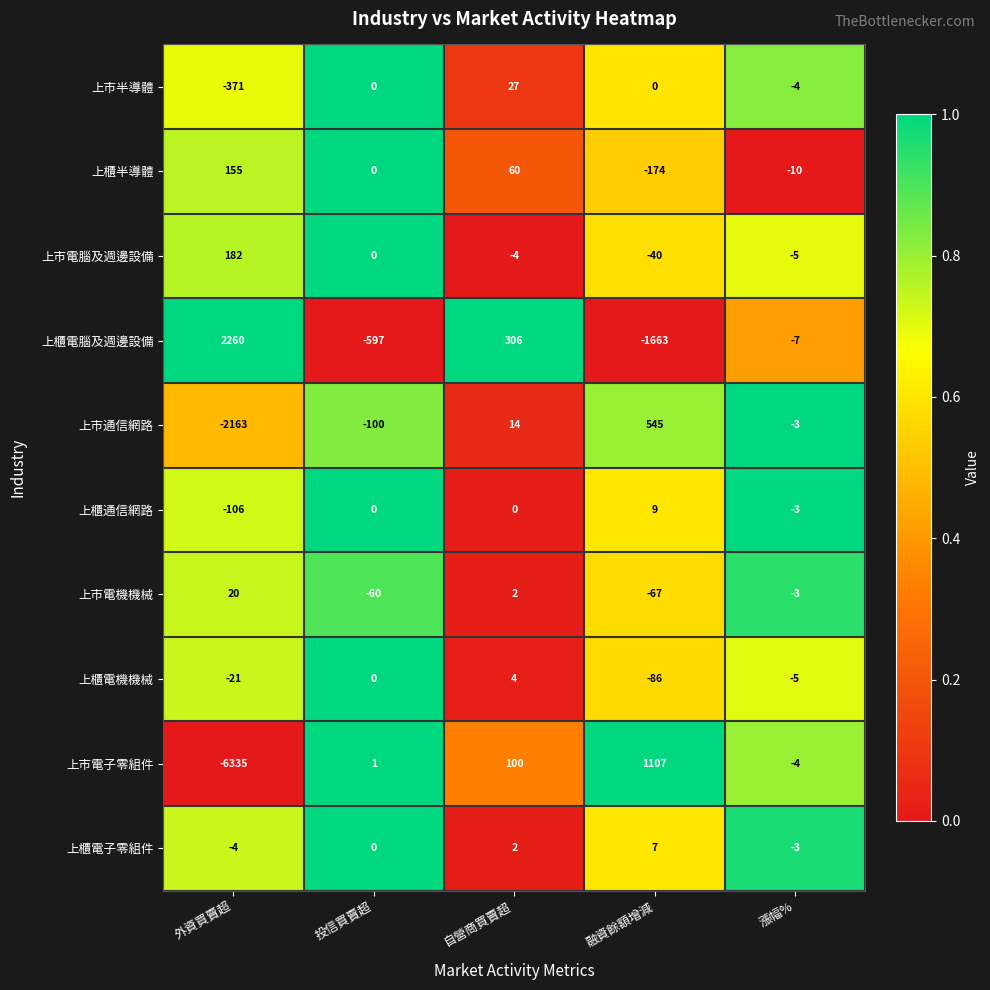

At how many categories does at least one series exceed 0?

4